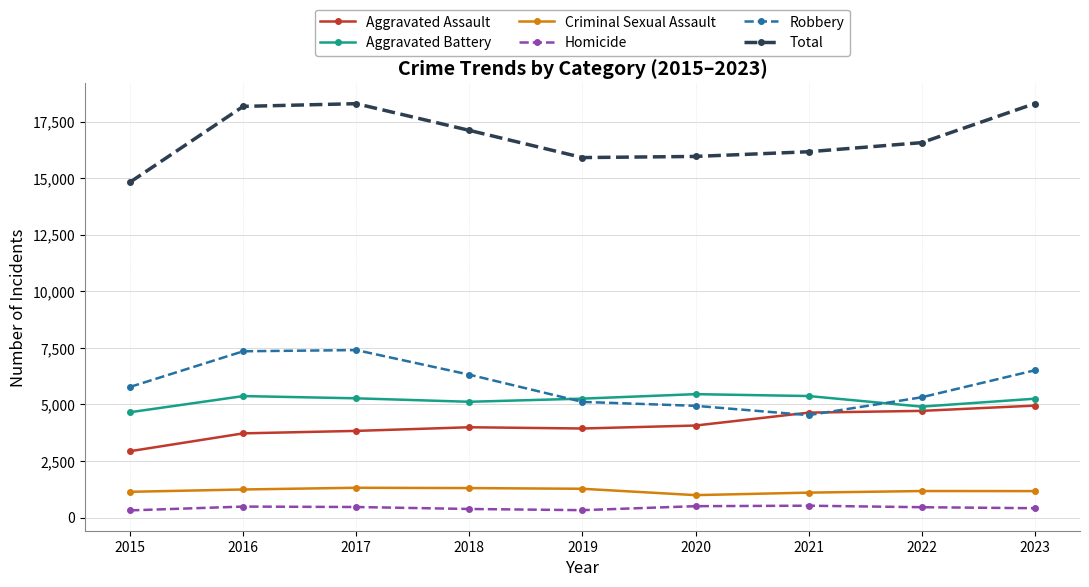

What is the average value of the Aggravated Assault series?

4089